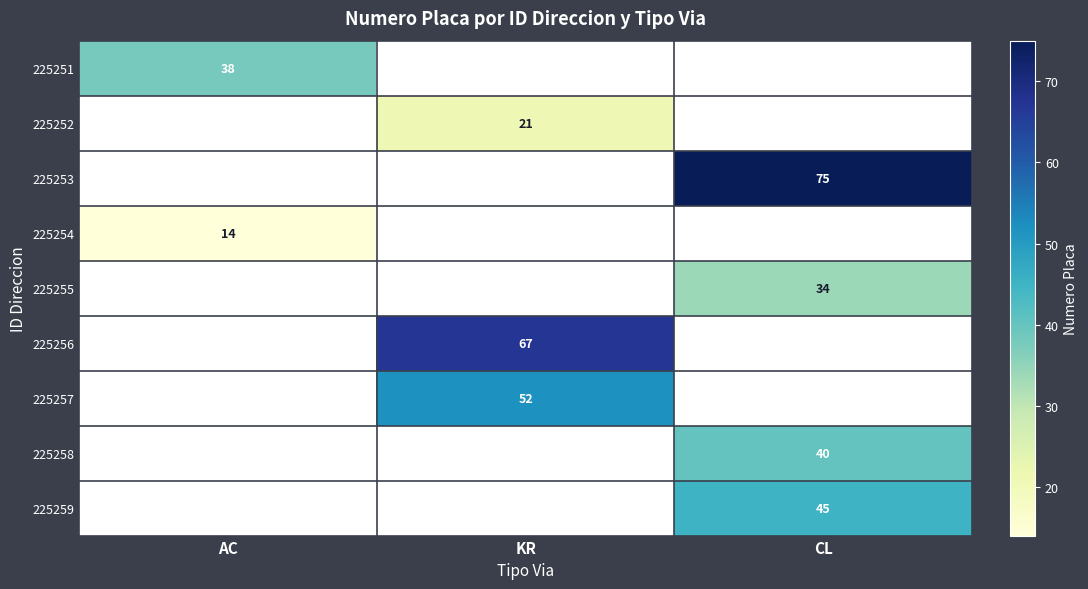

The 225254 series shows 8 at AC. True or false?

False